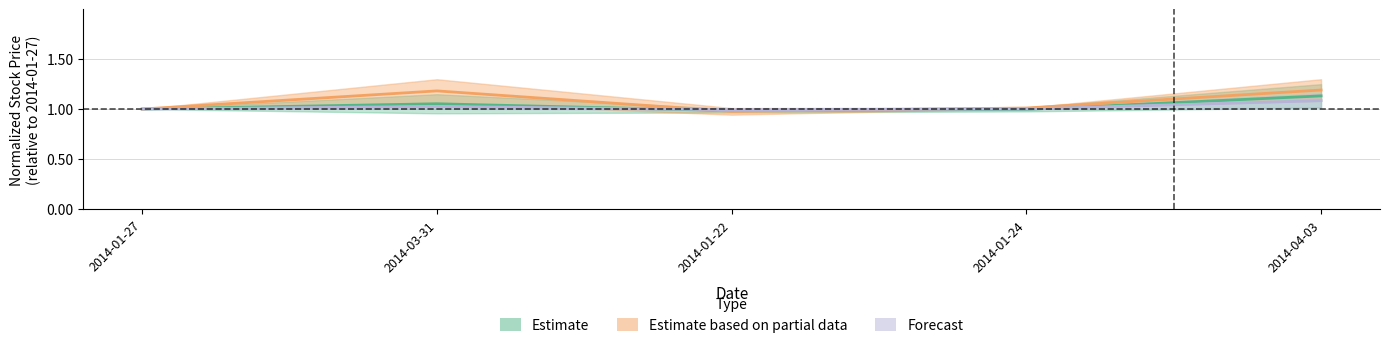

Is this an area chart (filled region under the line)?

No